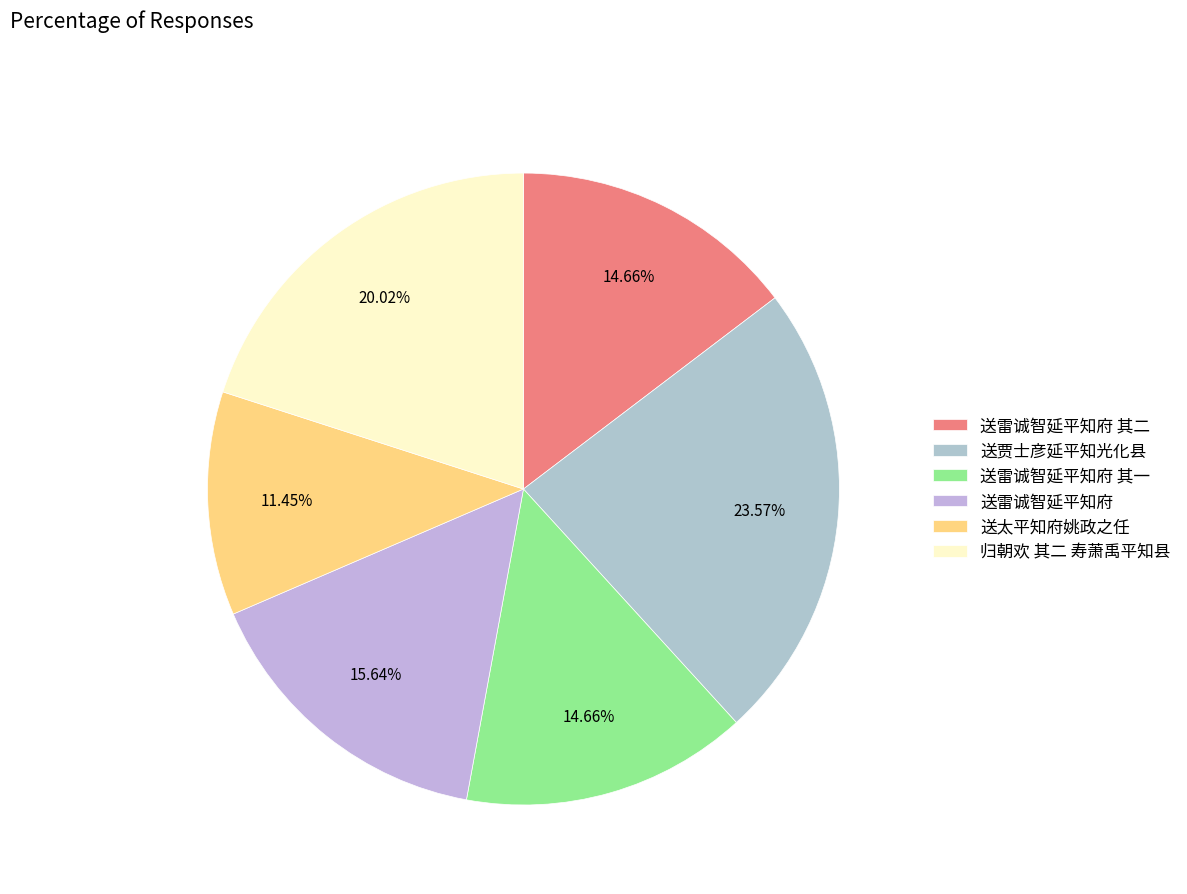

Does 送雷诚智延平知府 其二 account for over 50% of the chart?

No